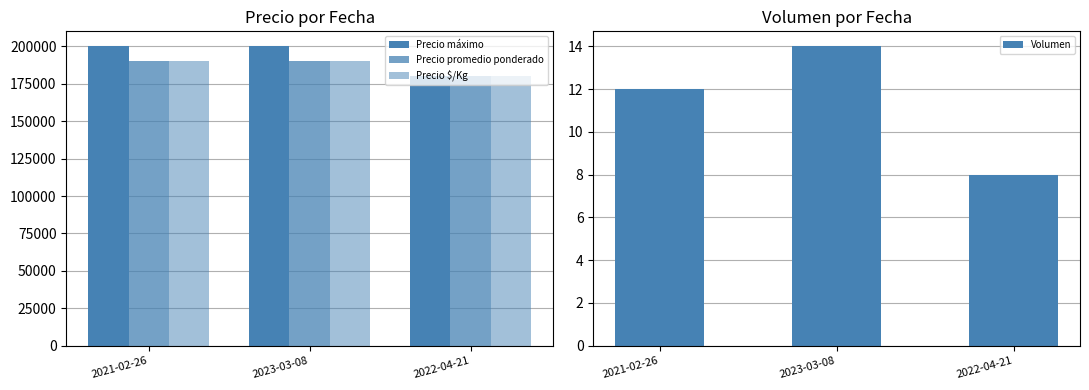

Between 2023-03-08 and 2022-04-21, which is larger?

2023-03-08